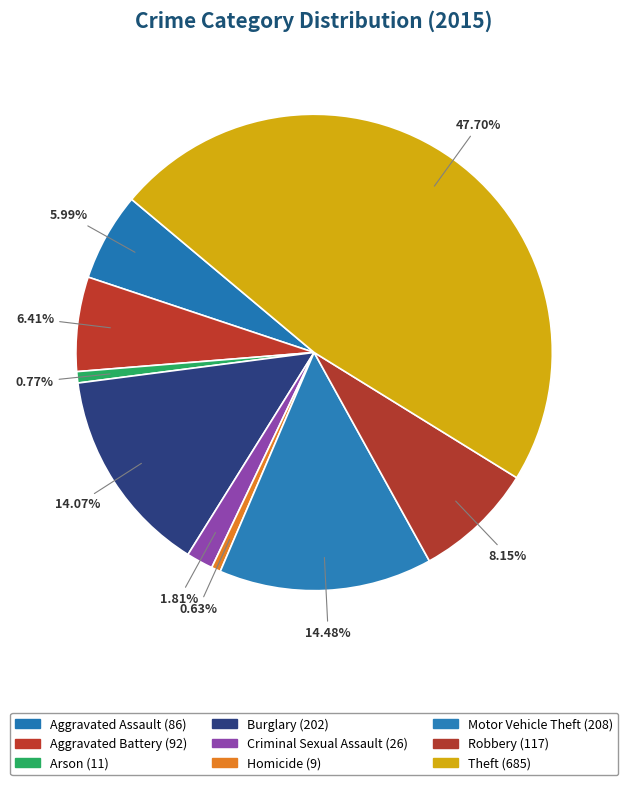

Between Arson and Homicide, which is larger?

Arson